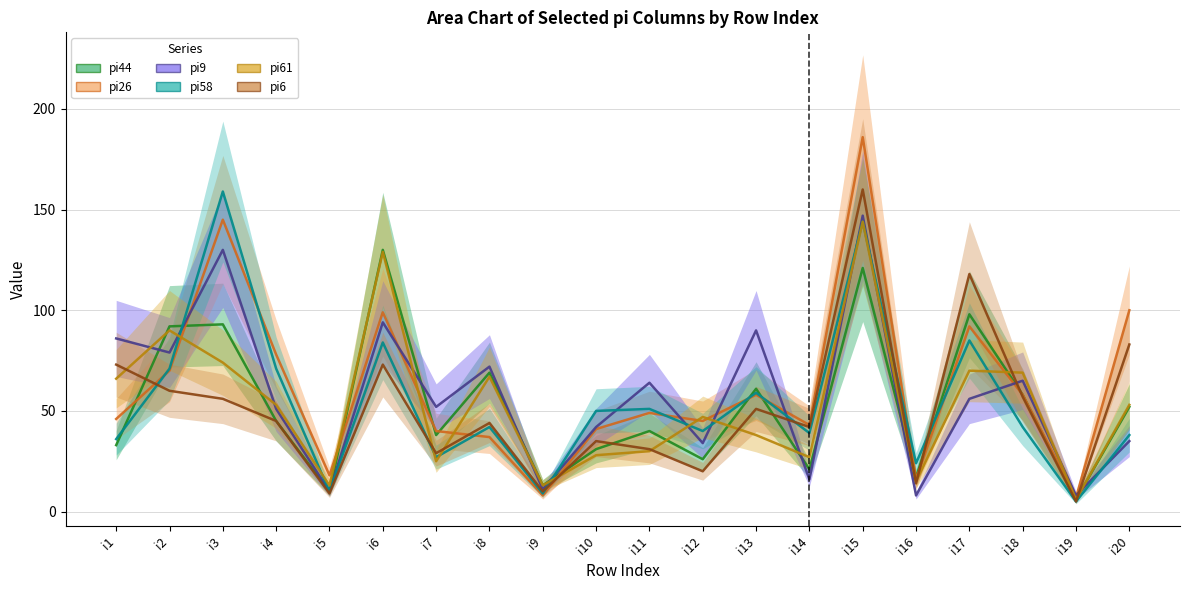

The pi58 (Partial) series shows 84 at i6. True or false?

True